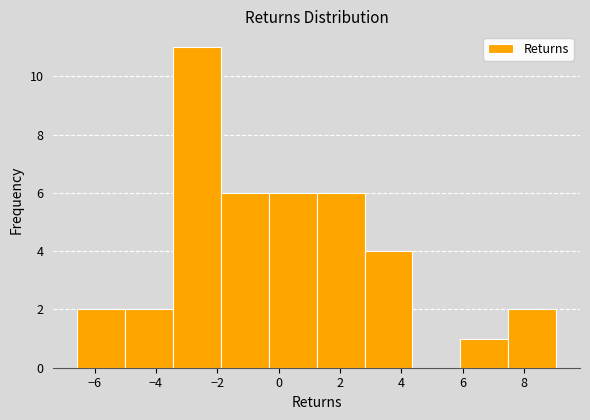

Reading left to right, list every bar in this chart as the range it spans on the x-axis followed by its height. Neither the bar edges nor the heights are printed on the chart, so give them approximately, as read against the axes.

-6.6 to -5.0: 2
-5.0 to -3.4: 2
-3.4 to -1.8: 11
-1.8 to -0.4: 6
-0.4 to 1.2: 6
1.2 to 2.8: 6
2.8 to 4.4: 4
4.4 to 6.0: 0
6.0 to 7.4: 1
7.4 to 9.0: 2